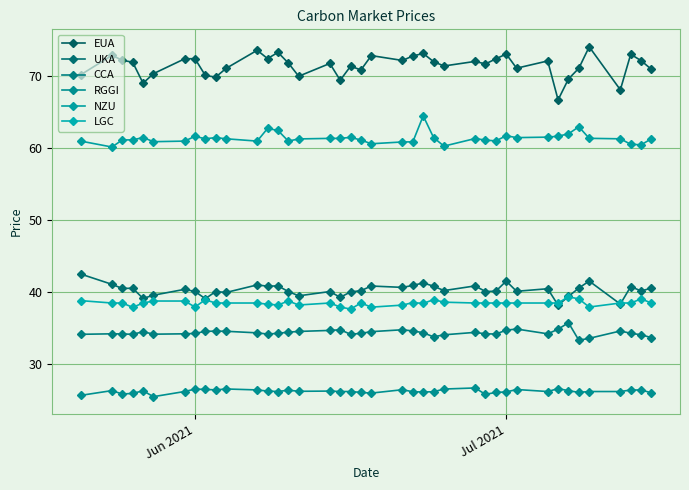

Does the chart have visible grid lines?

Yes